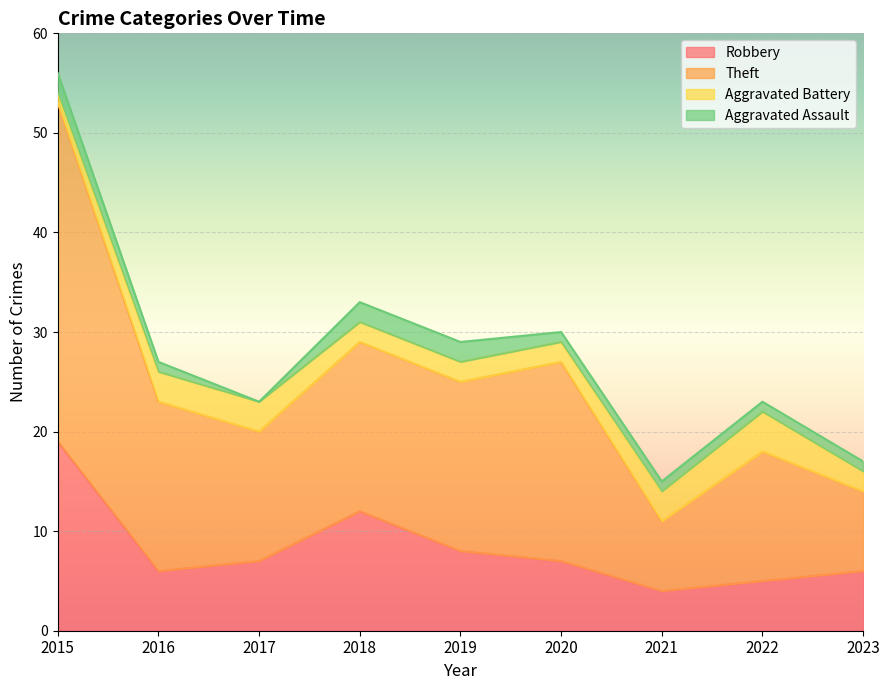

The value of Robbery at 2019 is 2. True or false?

False